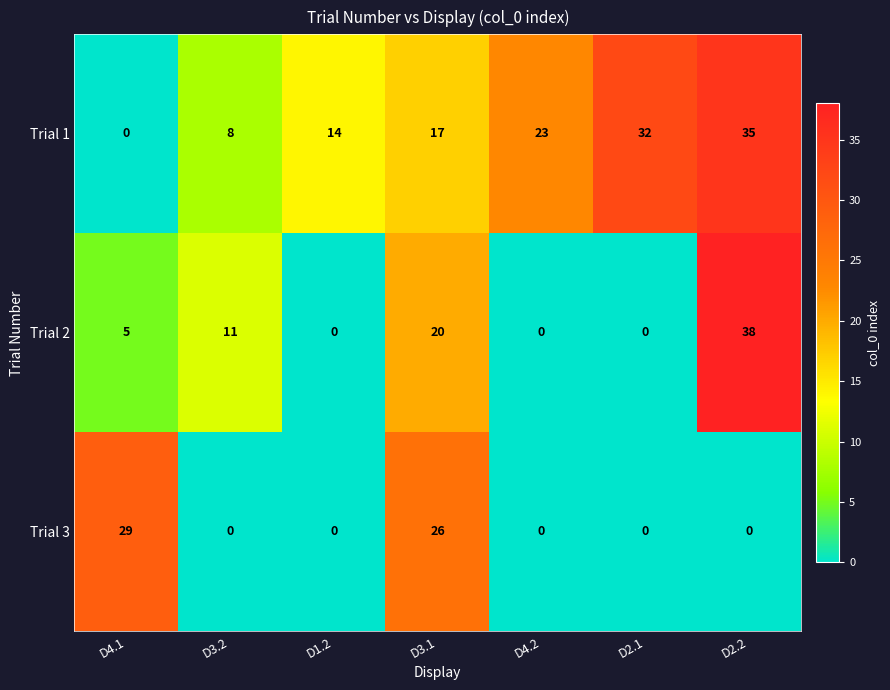

What is the difference between the highest and lowest values at D3.2?

11